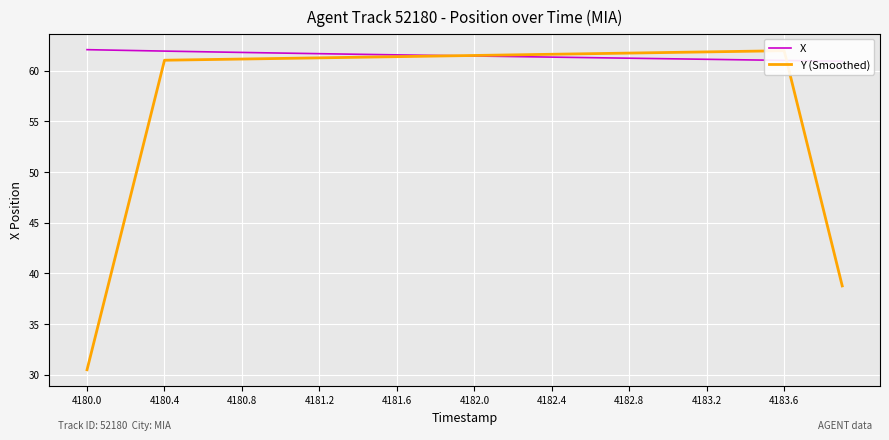

Between 4181.2 and 24, which series saw the biggest shift?

Y (Smoothed)